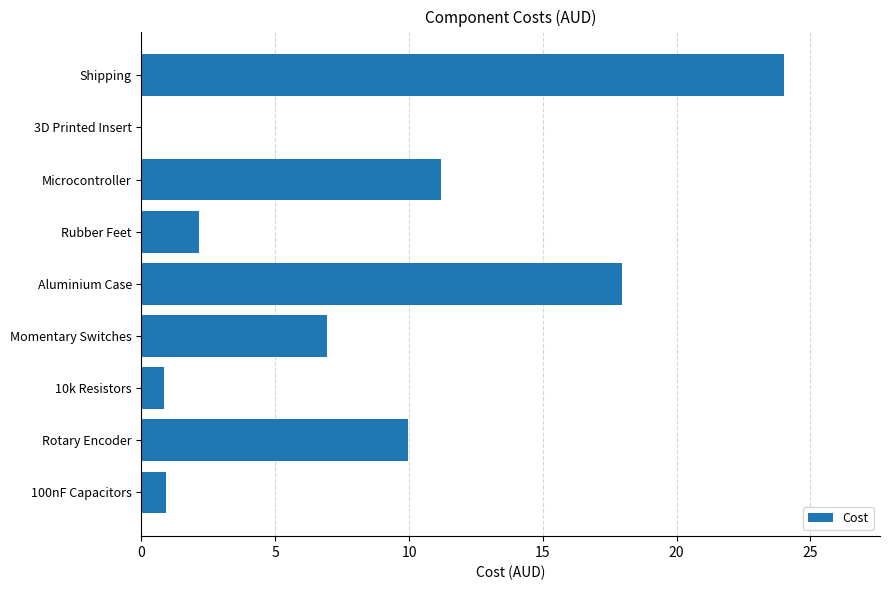

How many positive values are there?

8